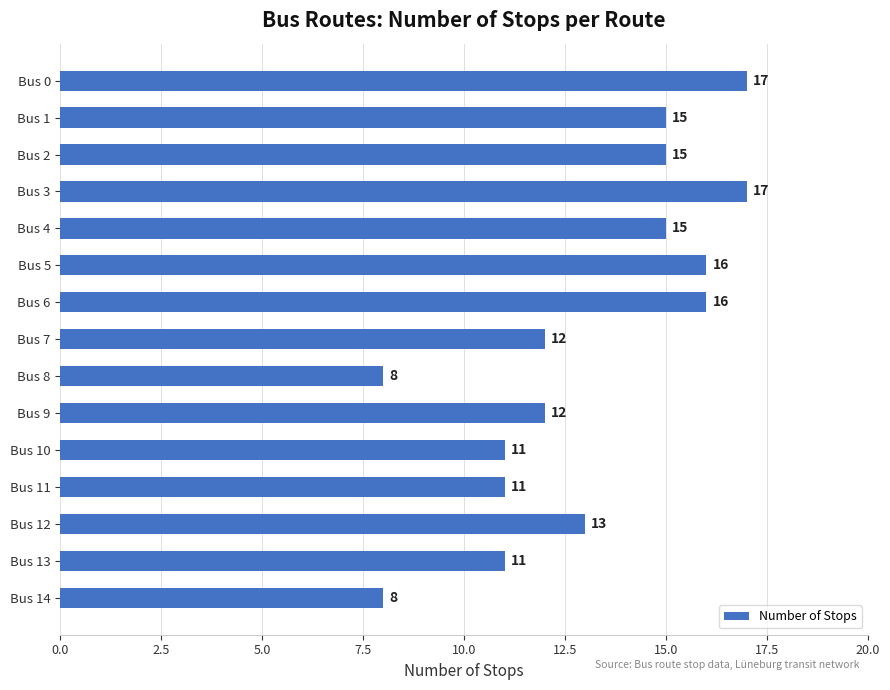

What is the value of the 12th bar from the top?

11